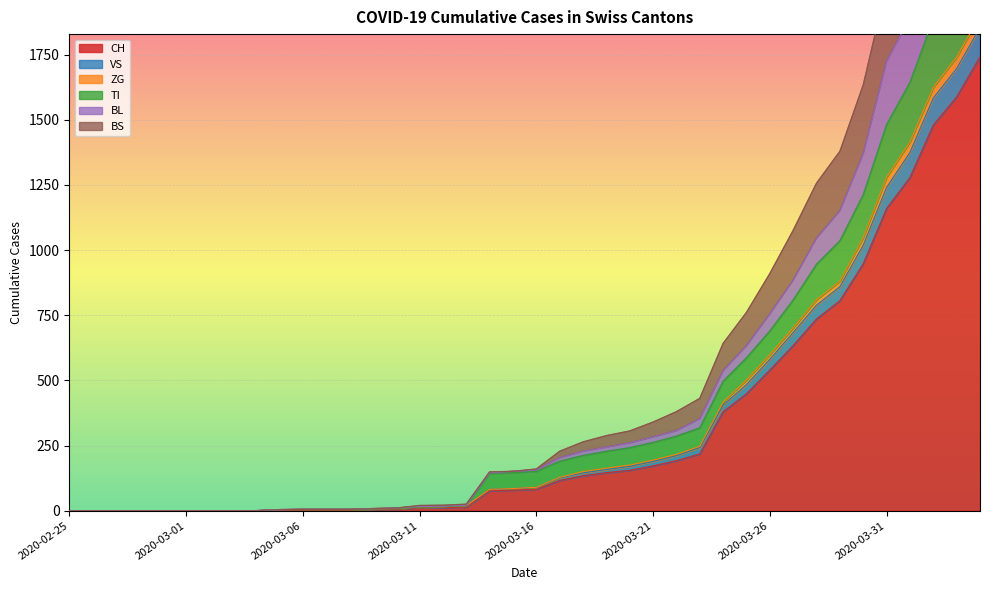

How many data points does each series have?

40